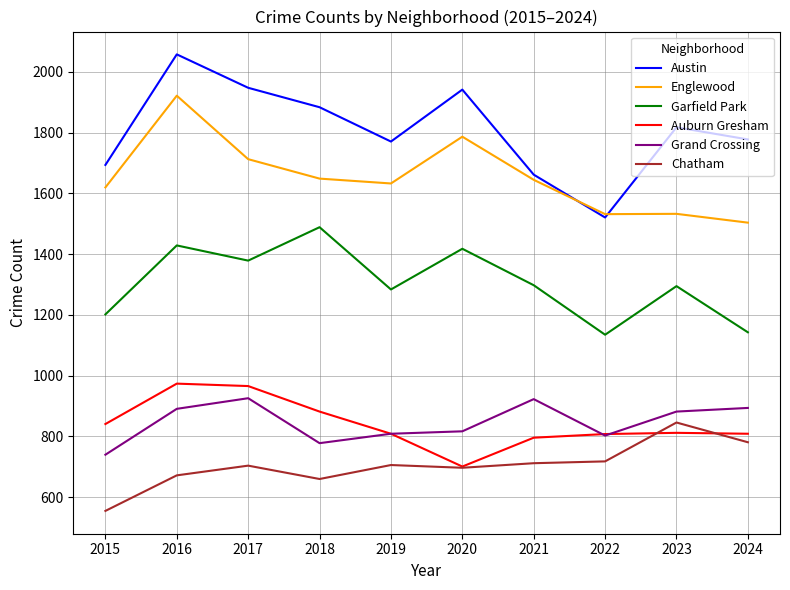

Is this an area chart (filled region under the line)?

No